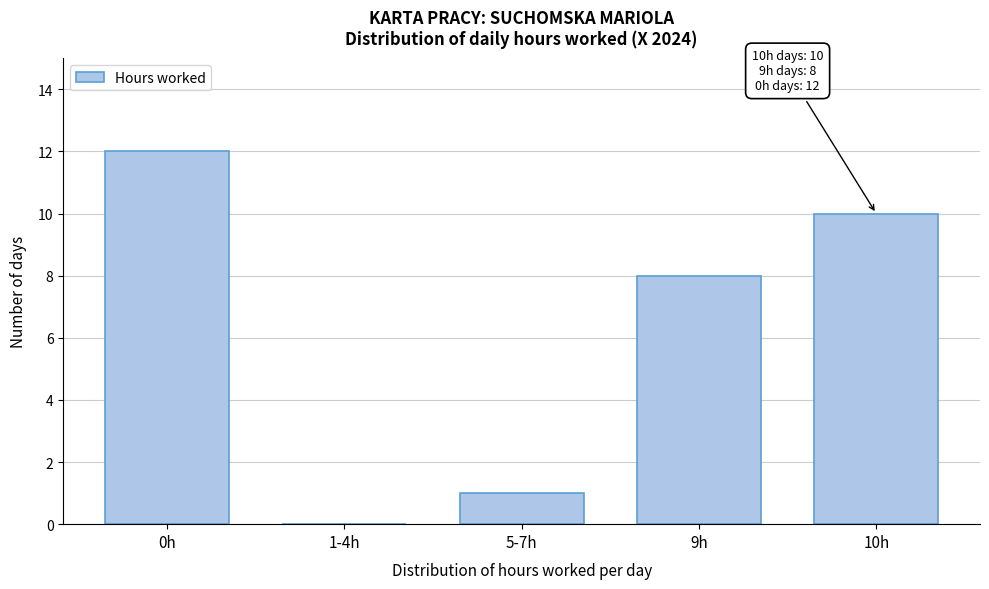

Reading left to right, extract all data points from this chart.

0h=12	1-4h=0	5-7h=1	9h=8	10h=10